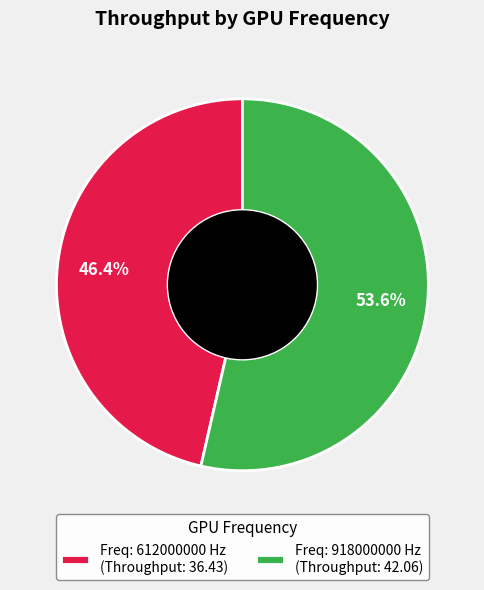

Count the number of slices in the pie.

2